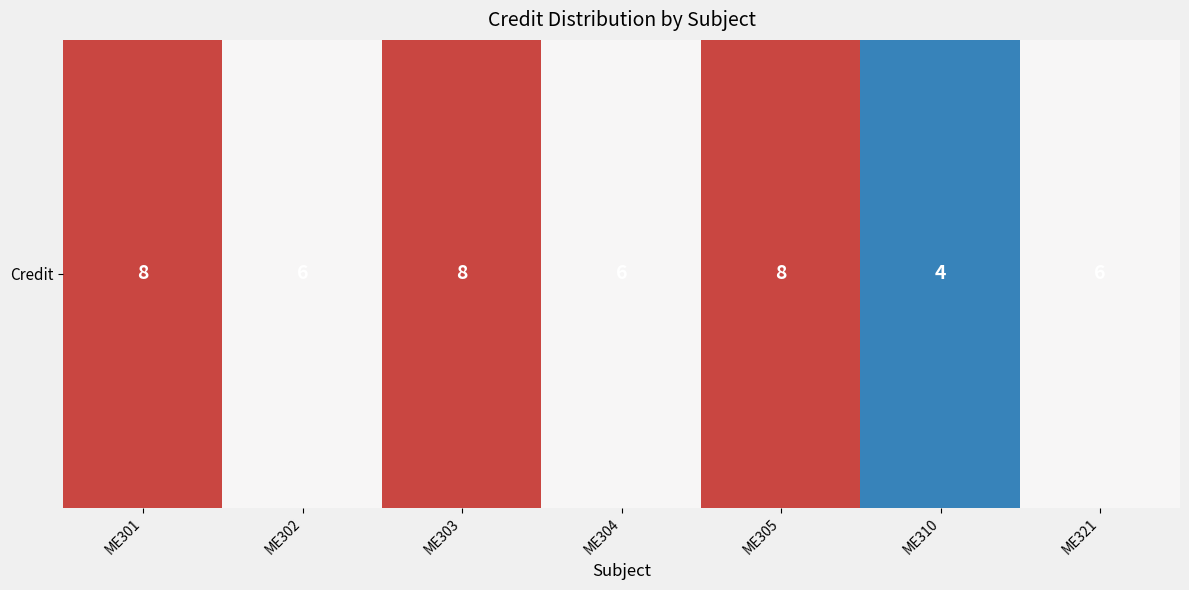

Reading right to left, extract all data points from this chart.

6	4	8	6	8	6	8